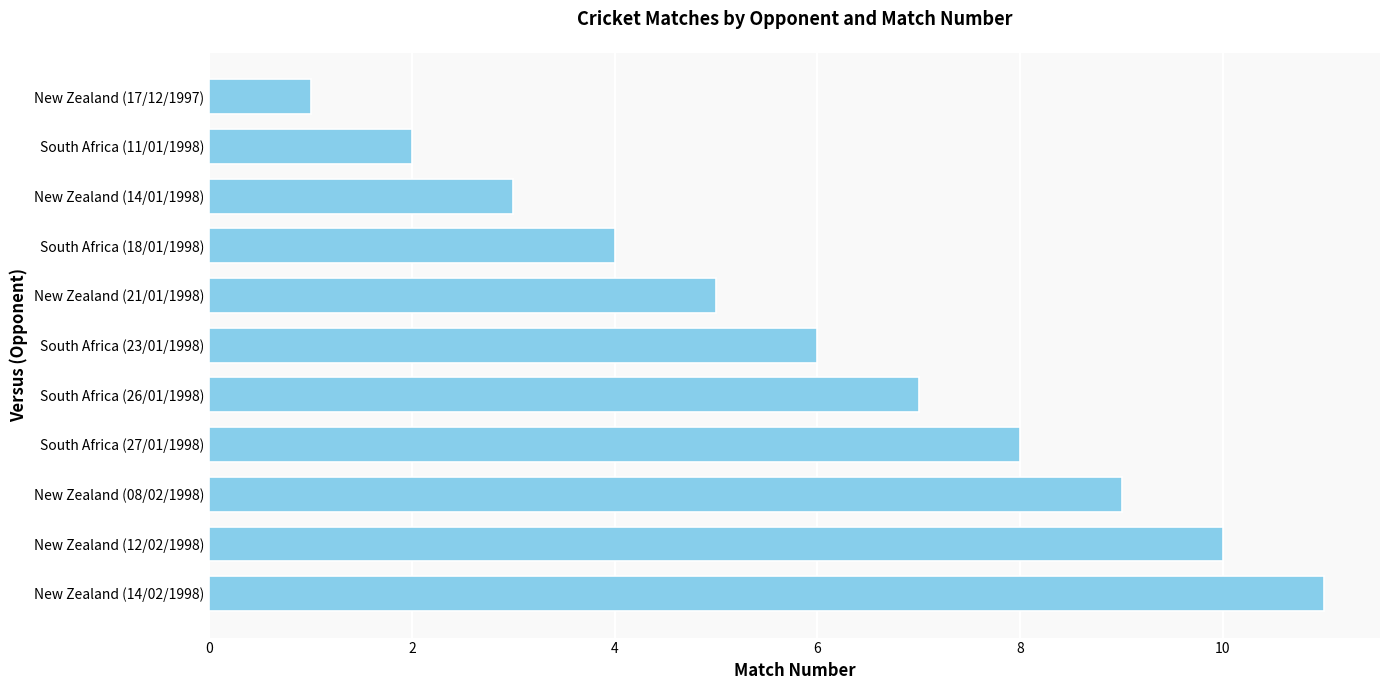

At which label is the value closest to 6?

South Africa (23/01/1998)